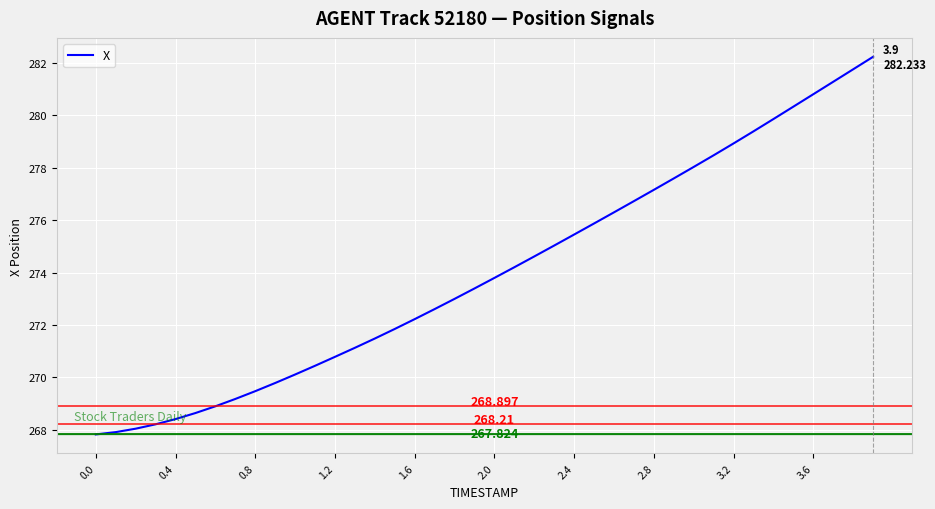

Reading left to right, list all the values displayed in this chart.

267.8	267.9	268.0	268.2	268.4	268.6	268.9	269.2	269.5	269.8	270.1	270.4	270.8	271.1	271.5	271.8	272.2	272.6	273.0	273.4	273.8	274.2	274.6	275.0	275.5	275.9	276.3	276.7	277.2	277.6	278.0	278.5	278.9	279.4	279.9	280.3	280.8	281.3	281.8	282.2